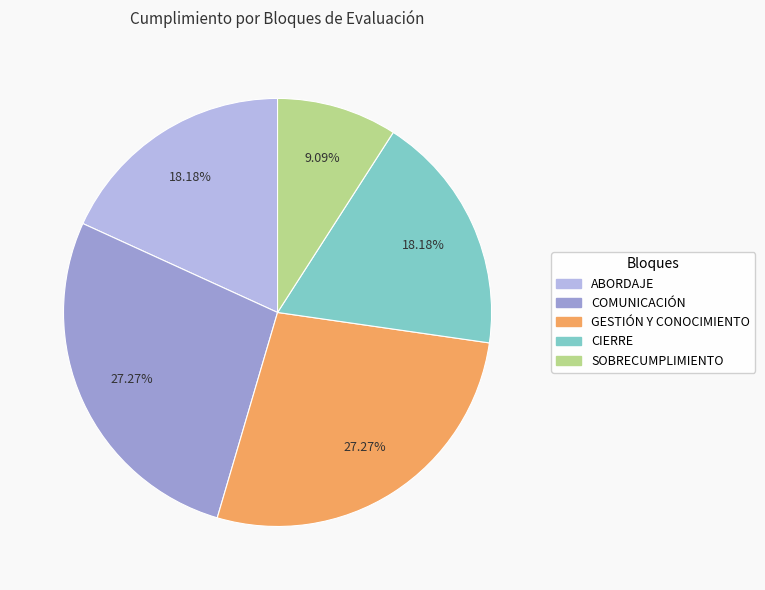

Is it true that SOBRECUMPLIMIENTO is 9% of the pie?

True